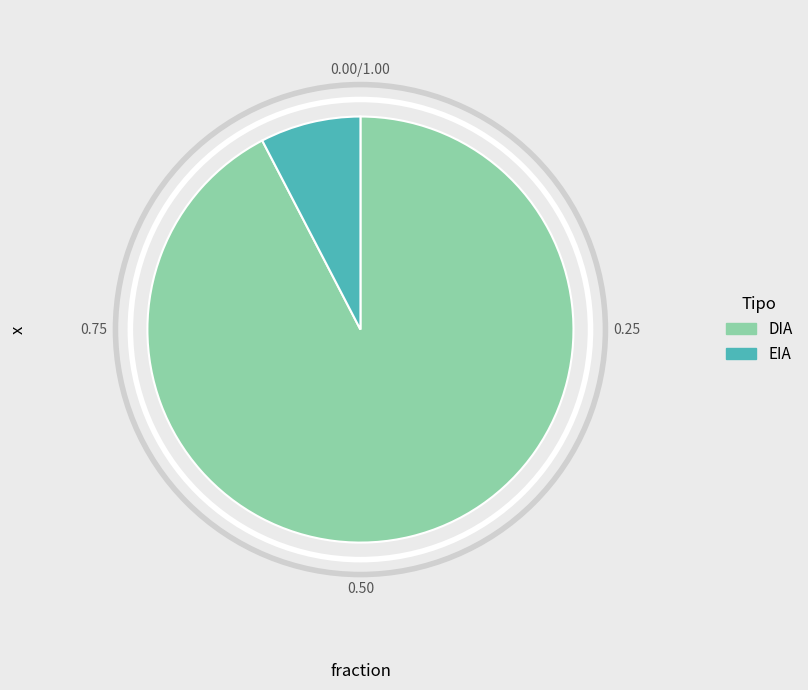

What is the ratio of the value at EIA to the value at DIA?

0.1